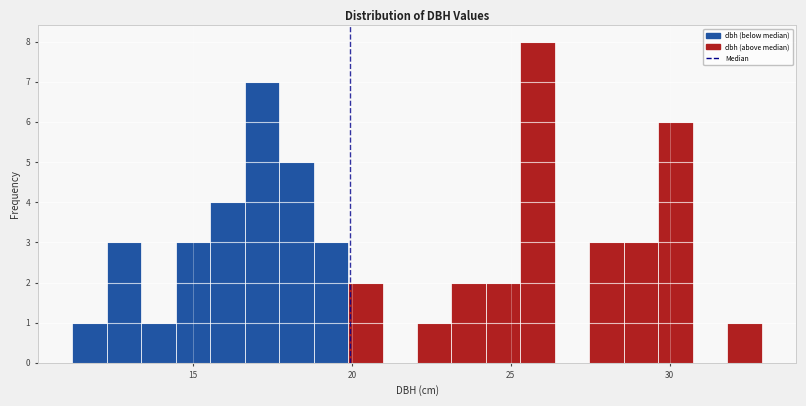

Around what value on the x-axis is the tallest bar? Give the approximate position of its centre, as read against the axis.

26.0